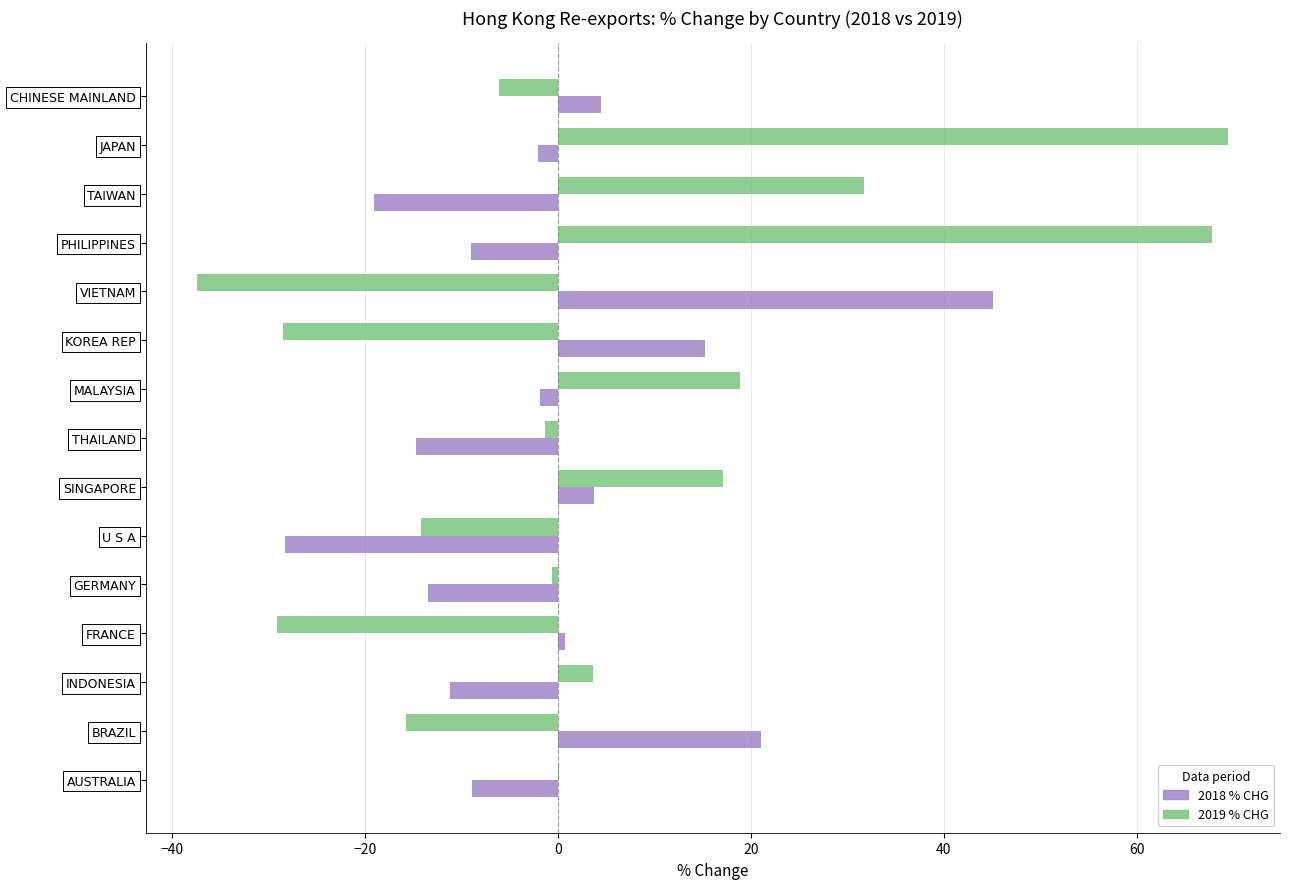

Count the number of data series in this chart.

2